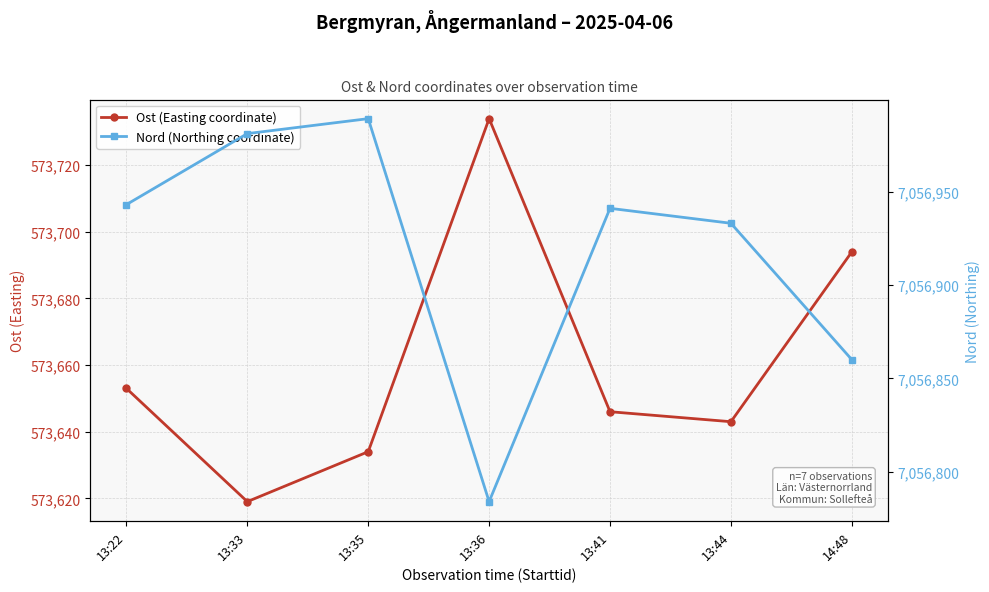

True or false: Nord (Northing coordinate) has a value of 7056981 at 13:33.

True